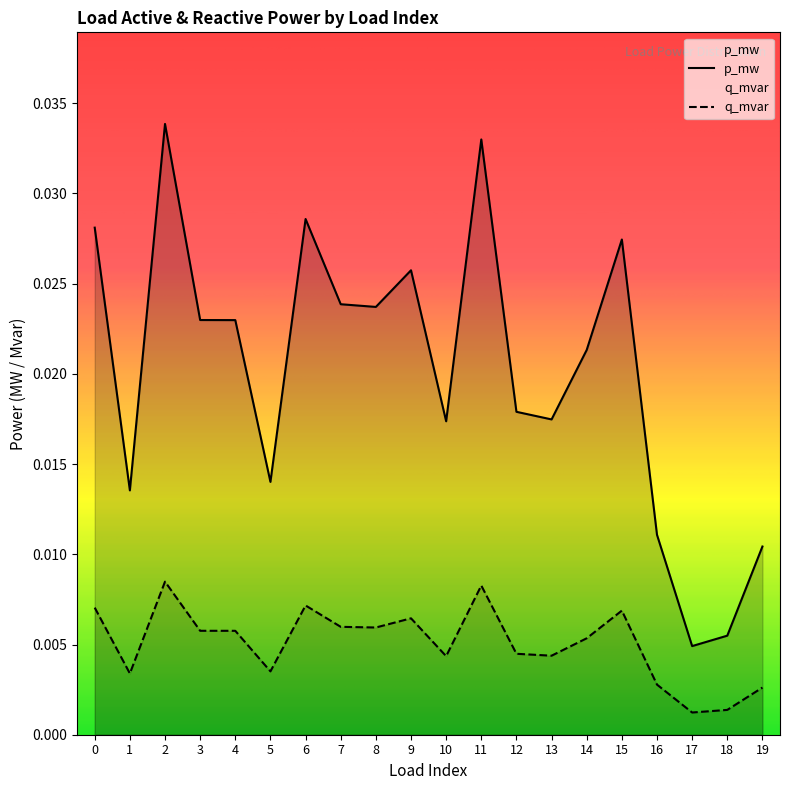

At which label is p_mw closest to 0?

17